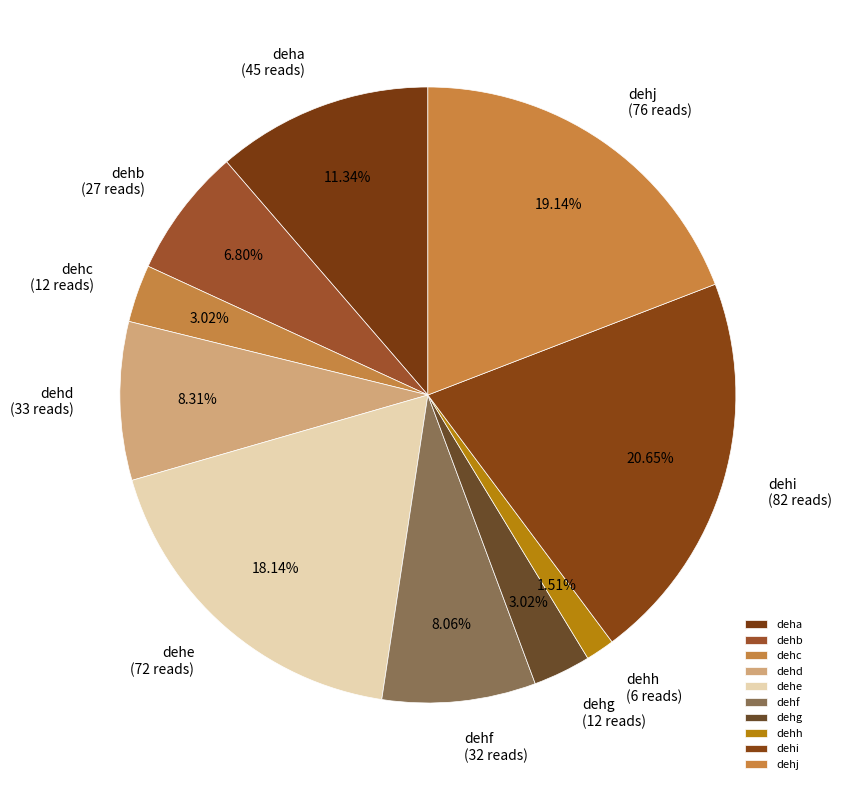

Between dehe and dehd, which is larger?

dehe